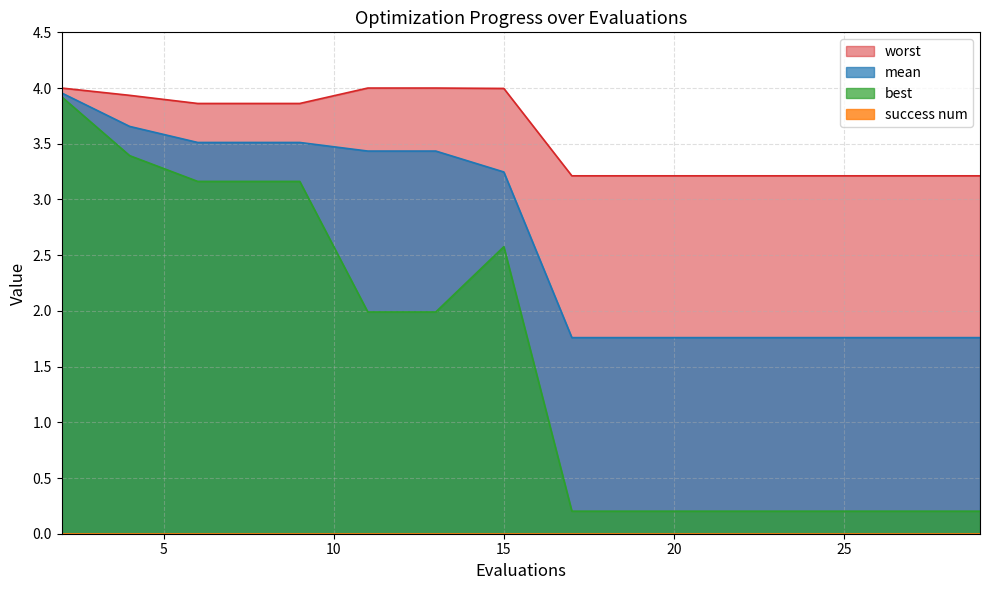

Between 2 and 25, which series saw the biggest shift?

best